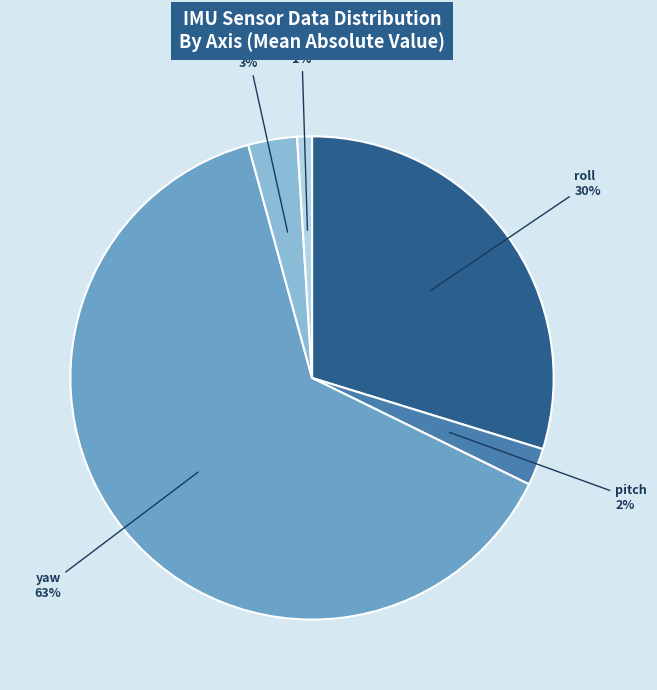

Is the sum of yaw and gy greater than half?

Yes